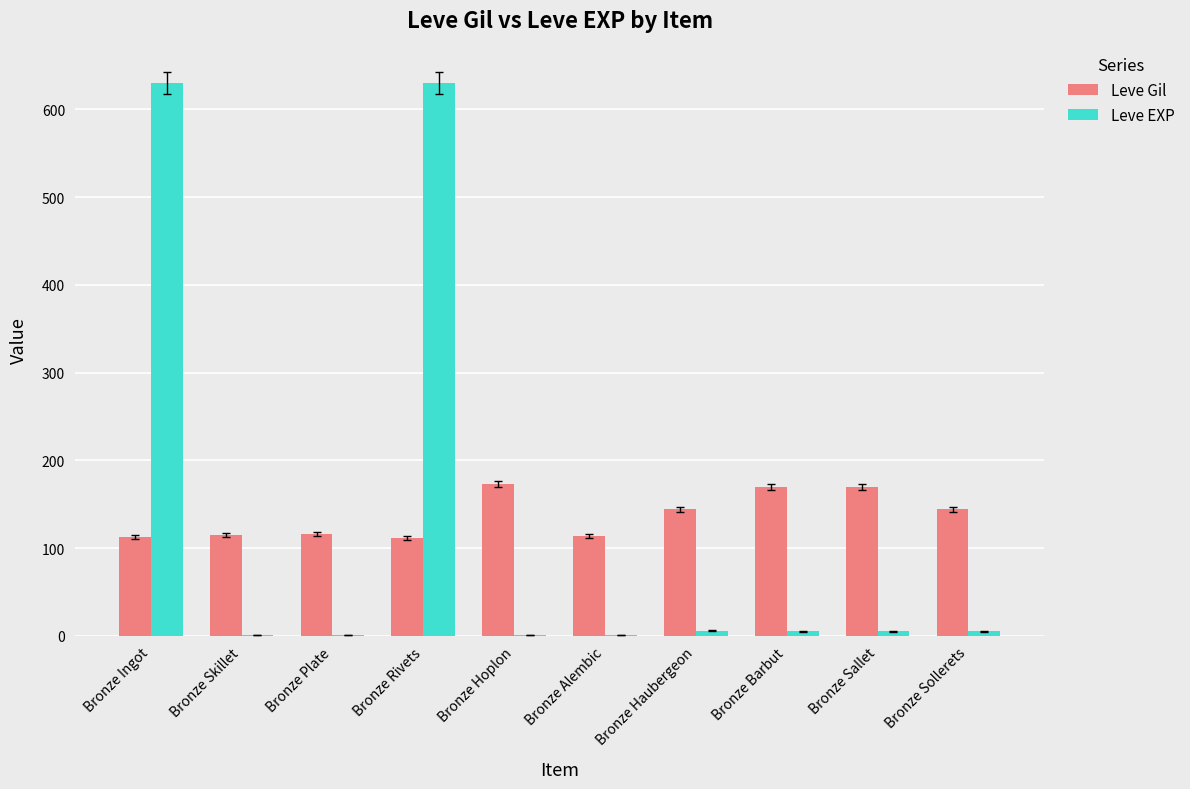

The value of Leve Gil at Bronze Skillet is 60. True or false?

False